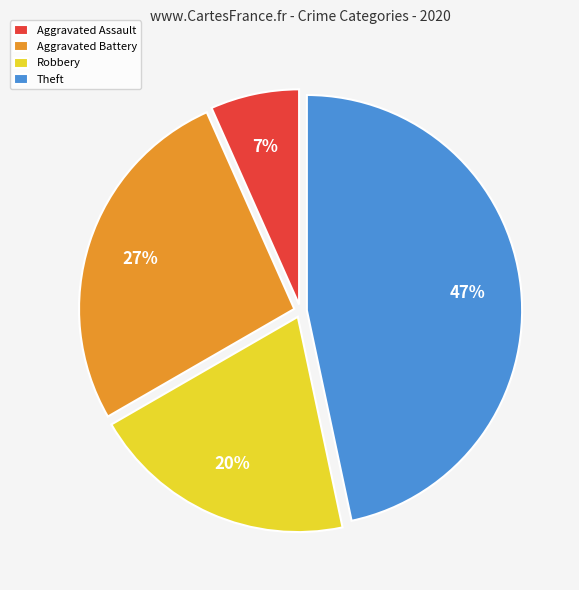

Which slice is the largest?

Theft